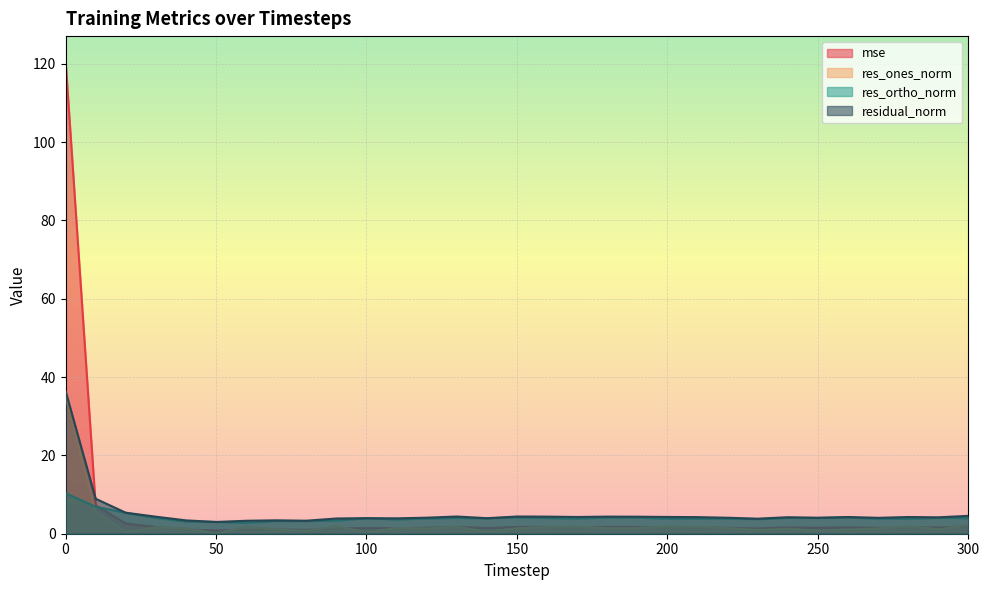

What is the sum of all residual_norm values?

163.7